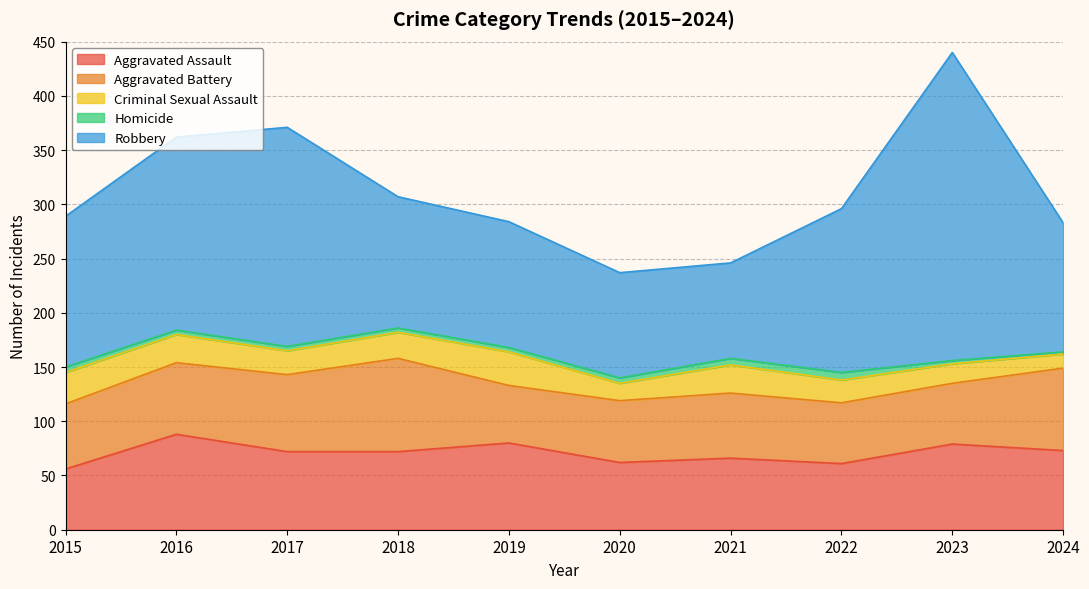

True or false: Homicide and Criminal Sexual Assault intersect in this chart.

False